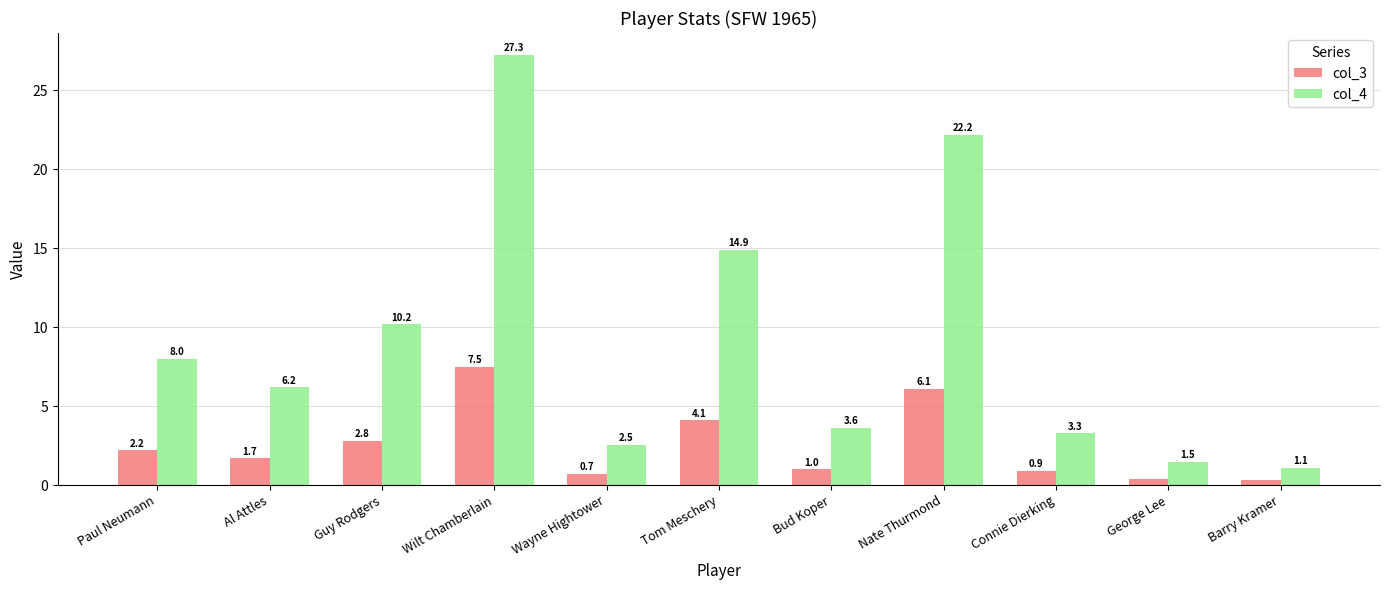

Reading left to right, what are all the values shown in this chart?

col_3: Paul Neumann=2.2	Al Attles=1.7	Guy Rodgers=2.8	Wilt Chamberlain=7.5	Wayne Hightower=0.7	Tom Meschery=4.1	Bud Koper=1.0	Nate Thurmond=6.1	Connie Dierking=0.9	George Lee=0.4	Barry Kramer=0.3
col_4: Paul Neumann=8.0	Al Attles=6.2	Guy Rodgers=10.2	Wilt Chamberlain=27.3	Wayne Hightower=2.5	Tom Meschery=14.9	Bud Koper=3.6	Nate Thurmond=22.2	Connie Dierking=3.3	George Lee=1.5	Barry Kramer=1.1